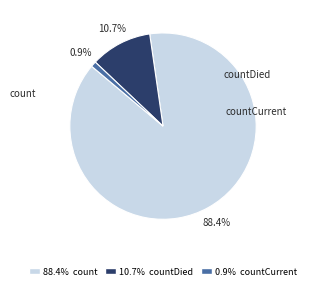

Is there a majority slice in this chart?

Yes